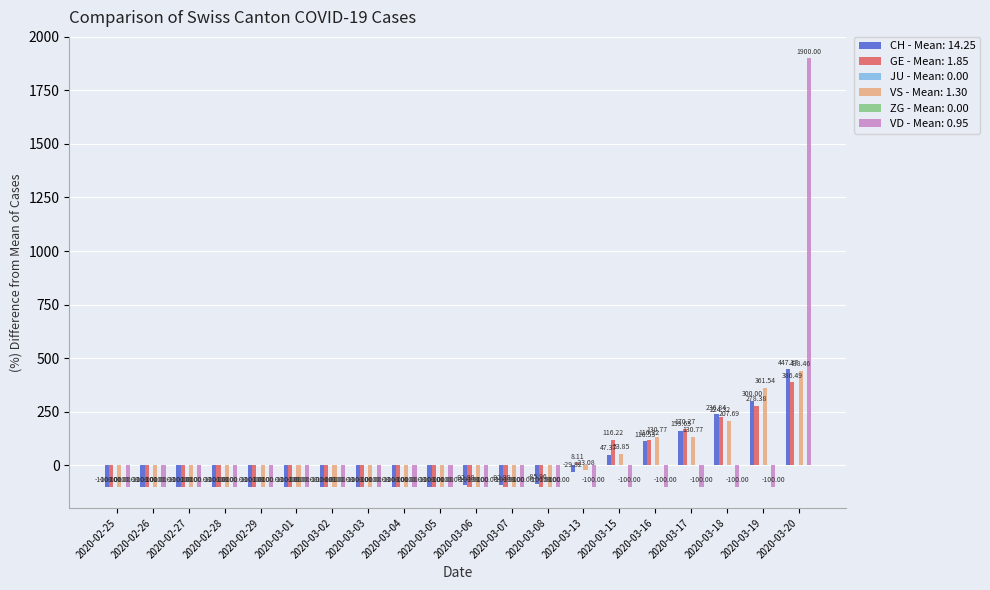

What is the label of the 14th bar from the left?

2020-03-13